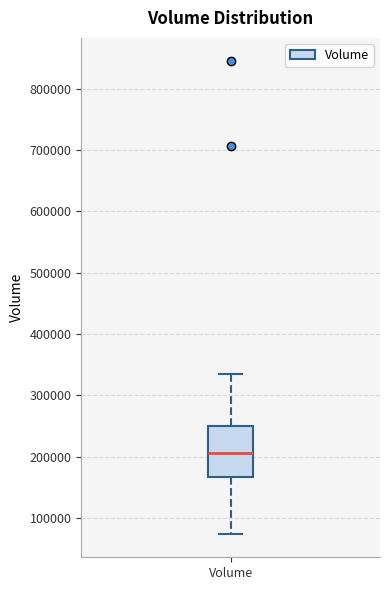

Transcribe this box plot: give where the median line is, the range the box spans, and where the two whiskers end, as read against the y-axis. The values are not printed on the chart, so give them approximately, as read against the axis.

median 210000, box 170000 to 250000, whiskers 70000 to 340000